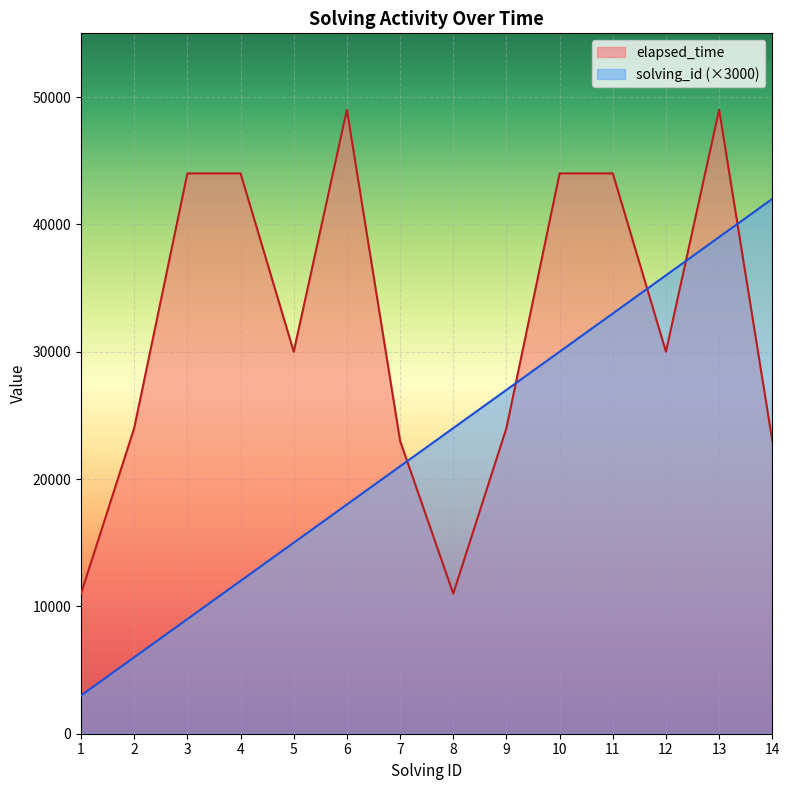

Is it true that solving_id equals 21000 at 7?

True